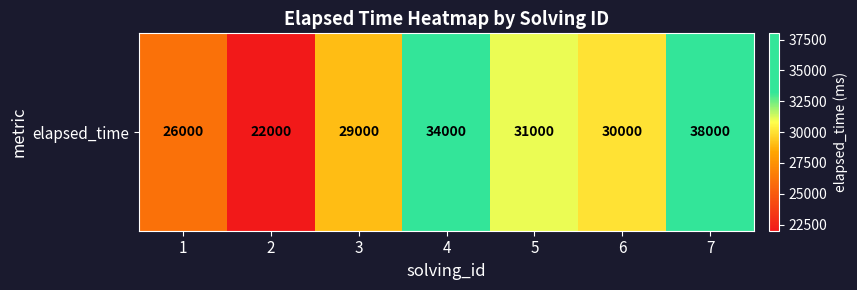

Approximately how many times larger is the value at 3 compared to 4?

0.9